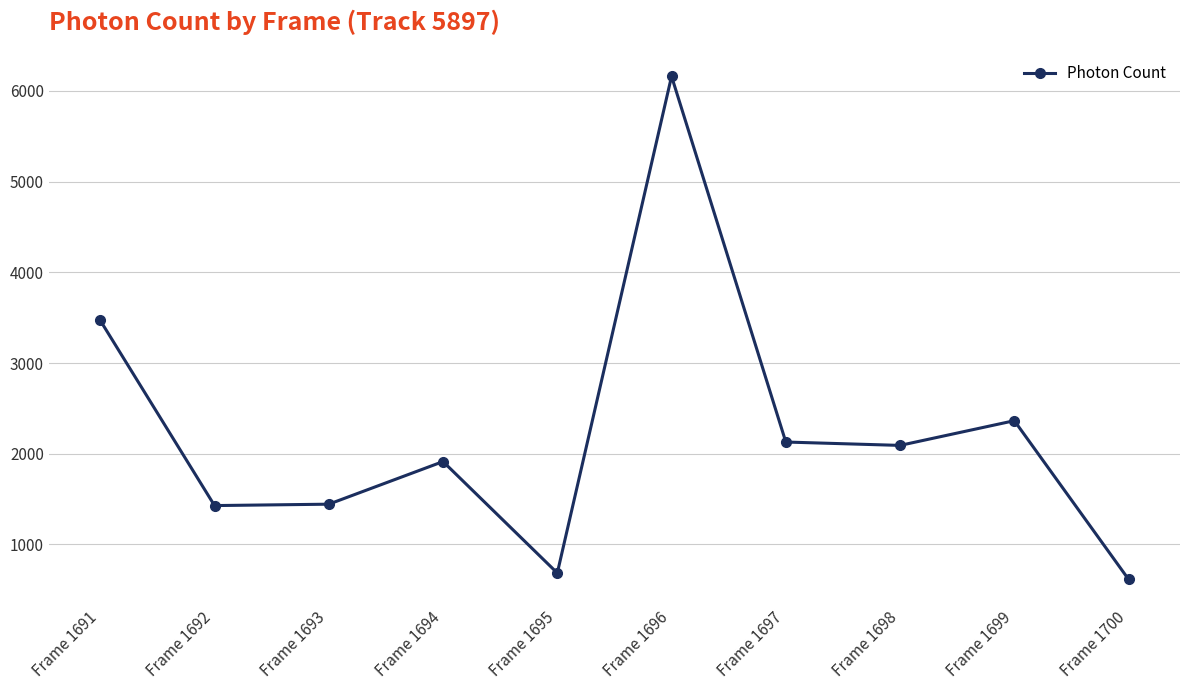

Is it true that the value at Frame 1697 is 2129.3?

True